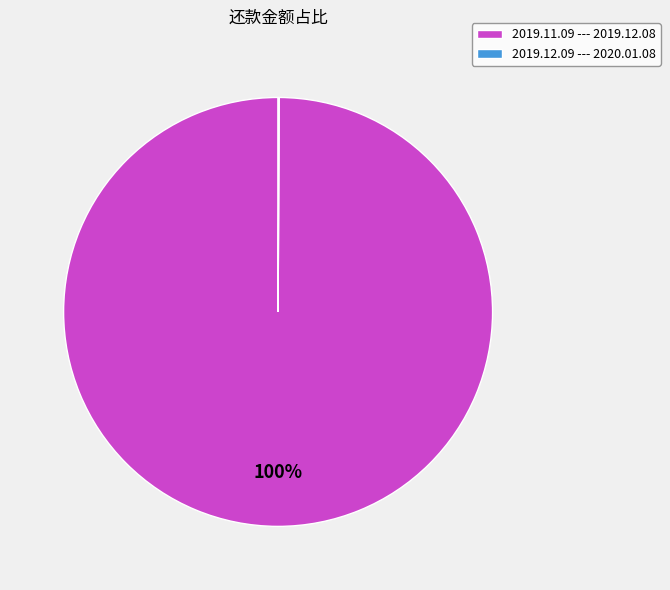

Which slice is the largest?

2019.11.09 --- 2019.12.08